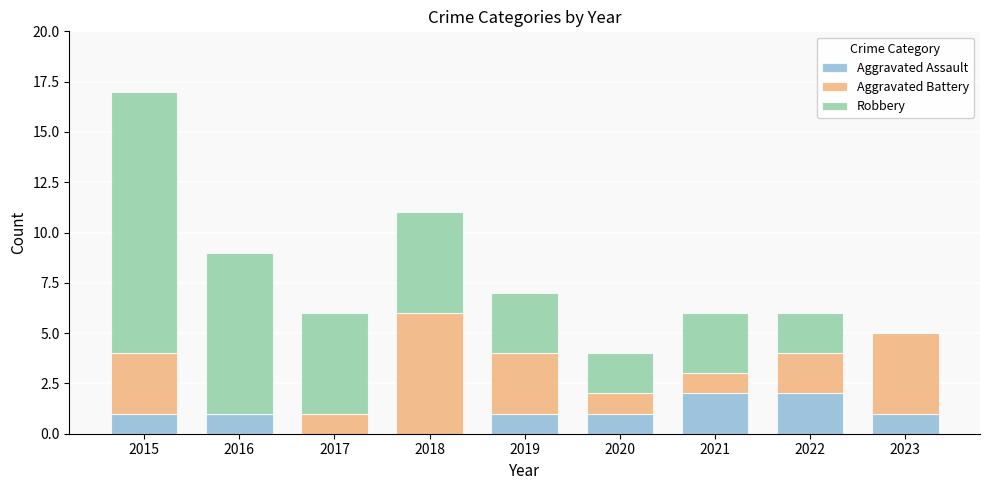

True or false: Aggravated Assault has a value of 0 at 2016.

False